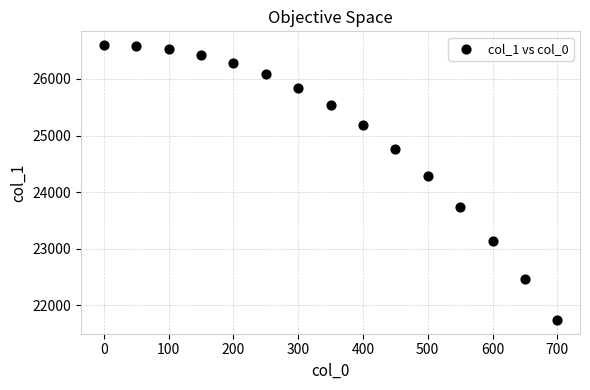

What is the range of Y values (max minus min)?

4855.5